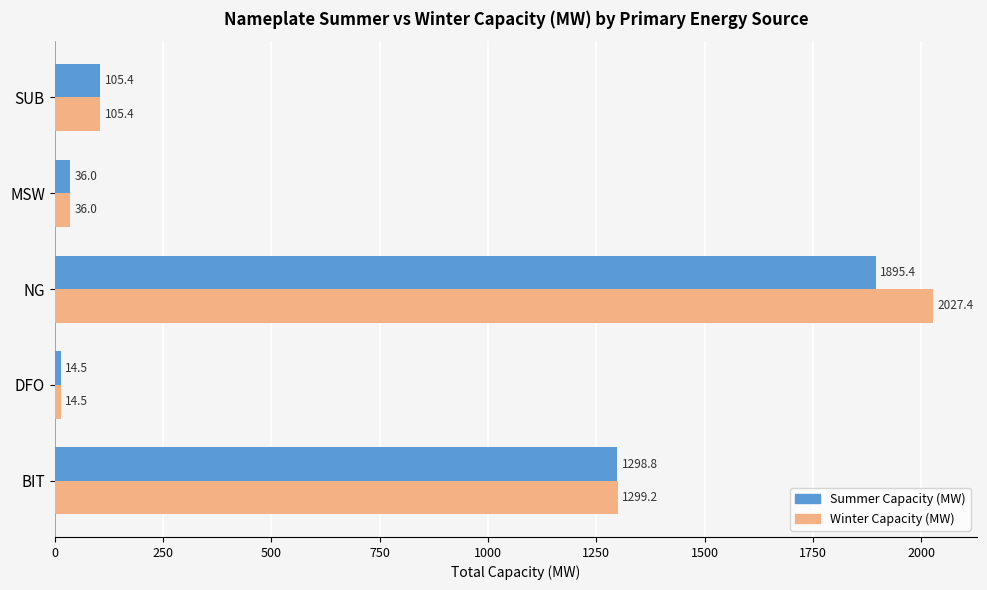

What is the minimum value for Winter Capacity (MW)?

14.5